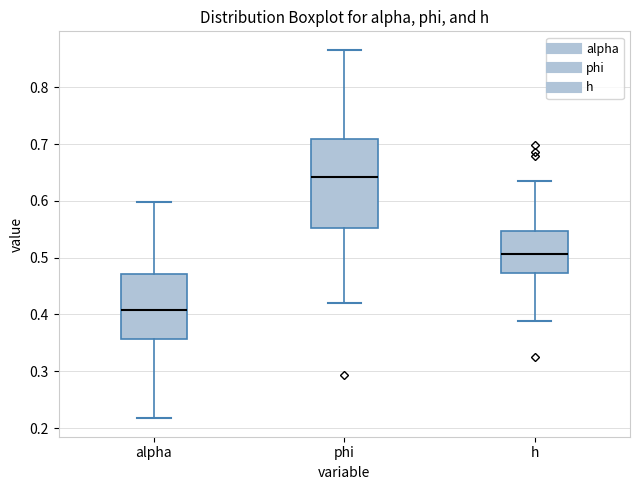

Which box has the highest median line?

phi